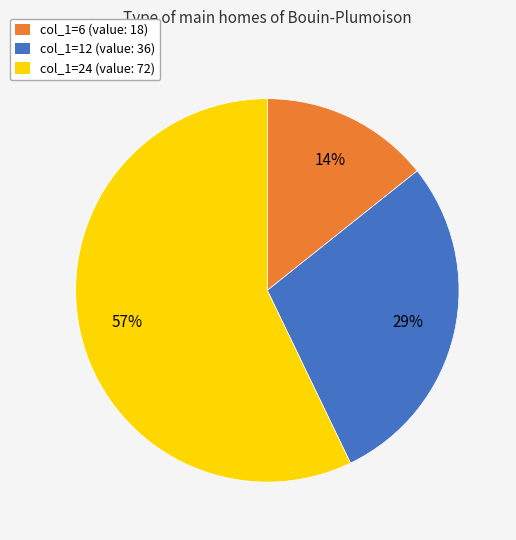

Approximately how many times larger is the value at col_1=12 (value: 36) compared to col_1=24 (value: 72)?

0.5